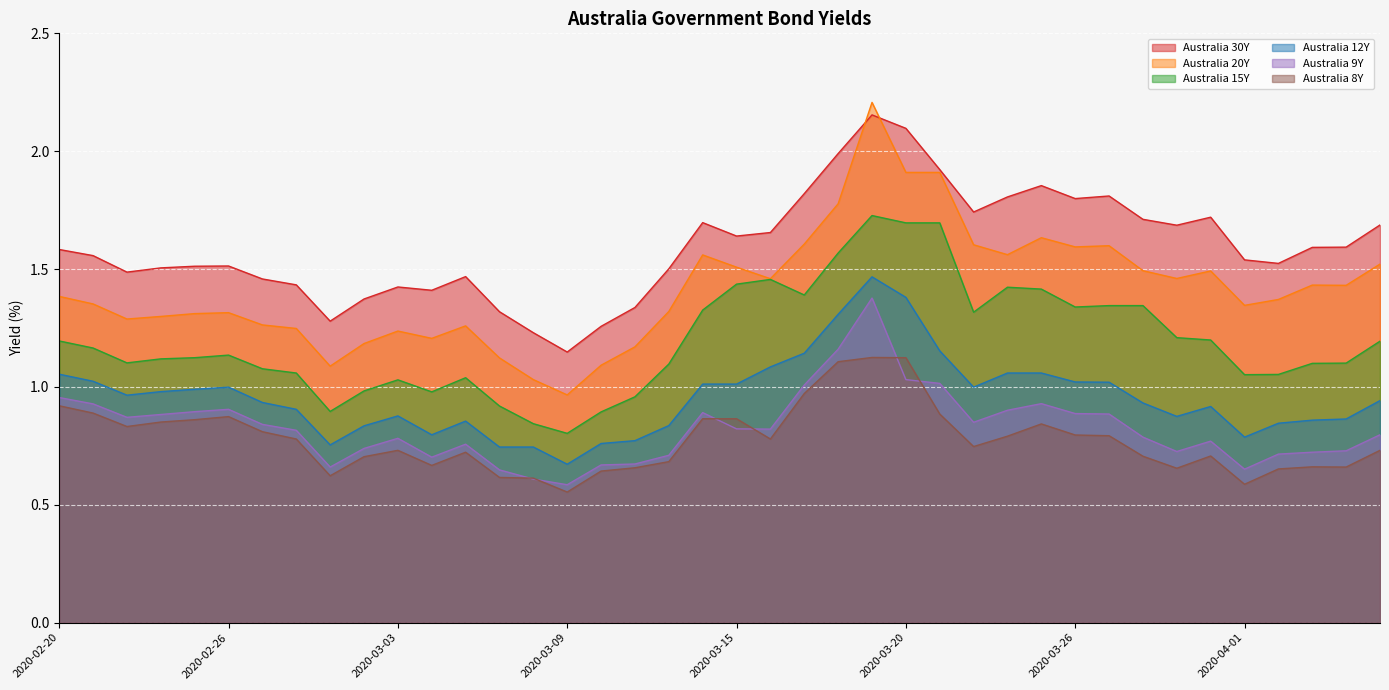

Which series has the largest range (max minus min)?

Australia 20Y